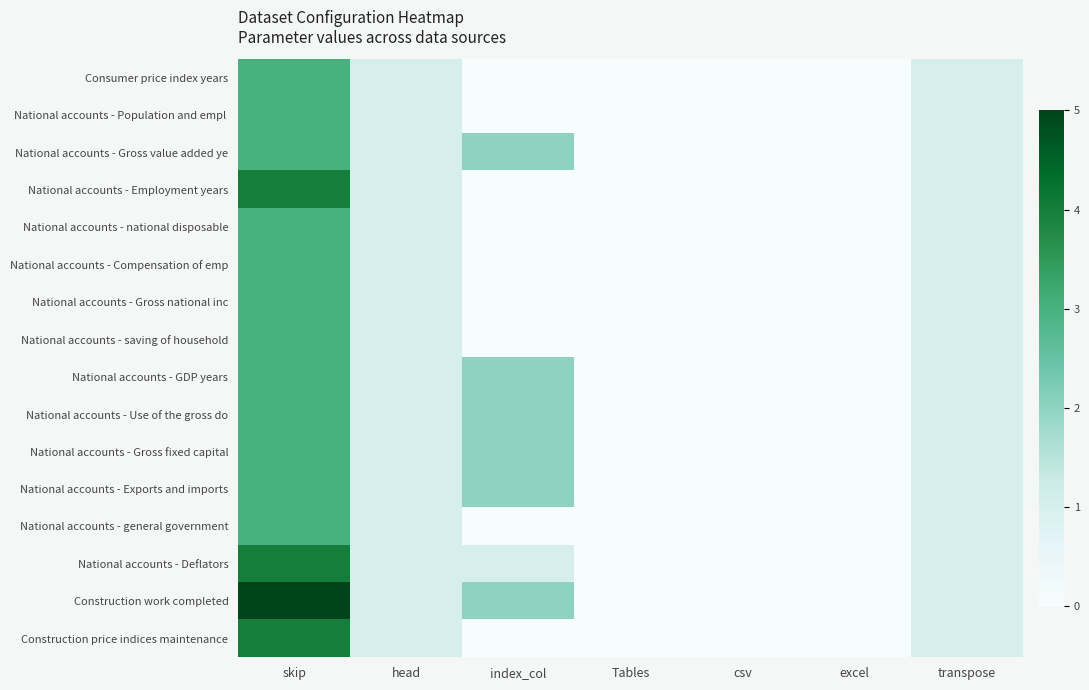

Which series has the largest range (max minus min)?

Construction work completed